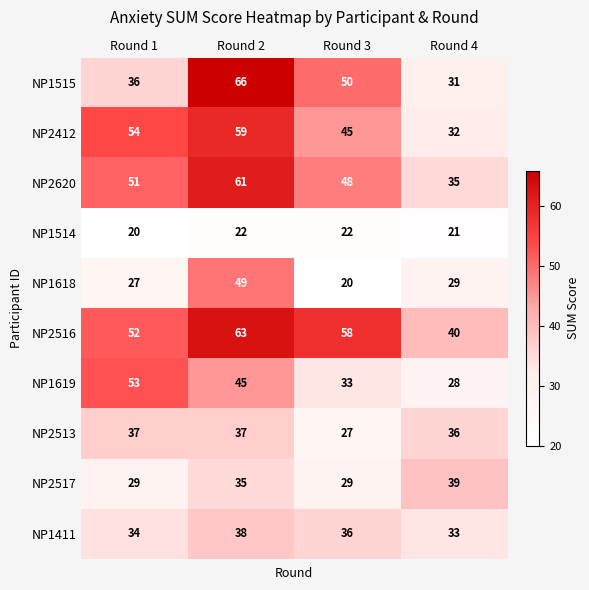

What is the sum of all NP1514 values?

85